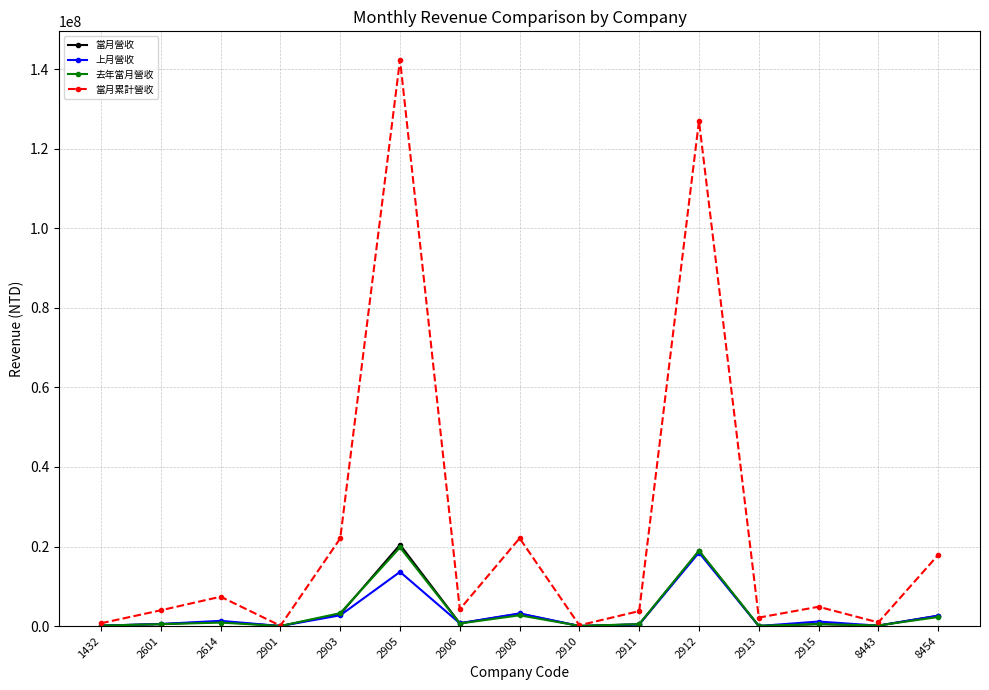

Which series has the largest range (max minus min)?

當月累計營收